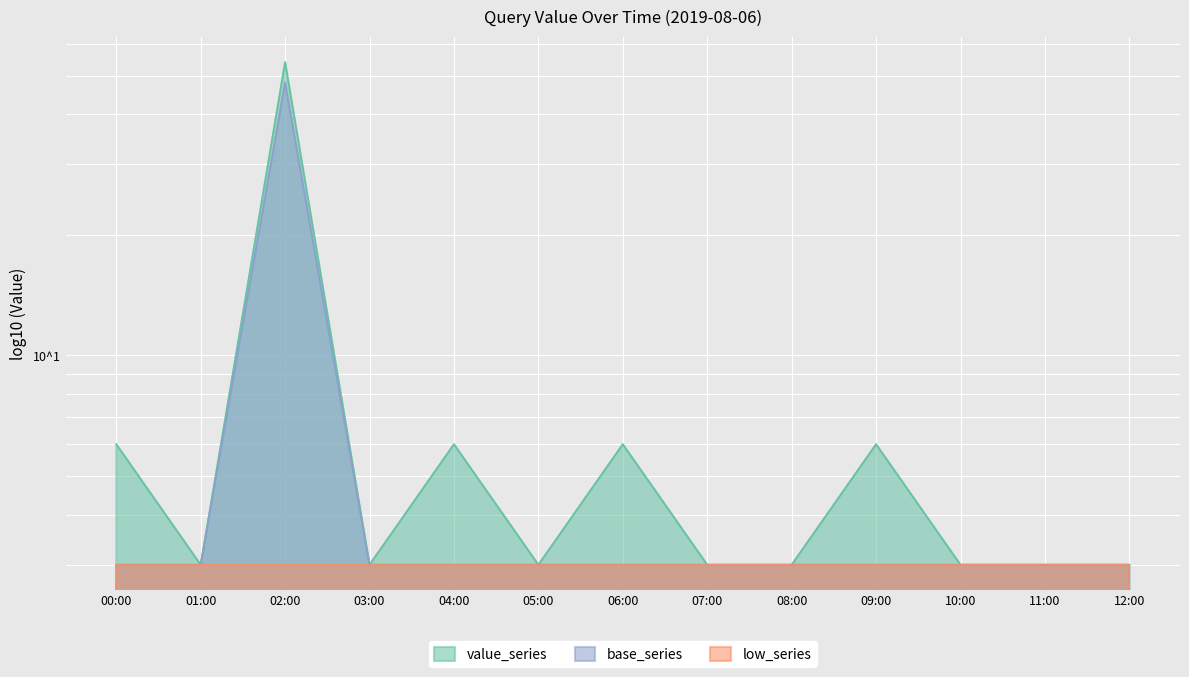

The value of value_series at 11:00 is 3. True or false?

True